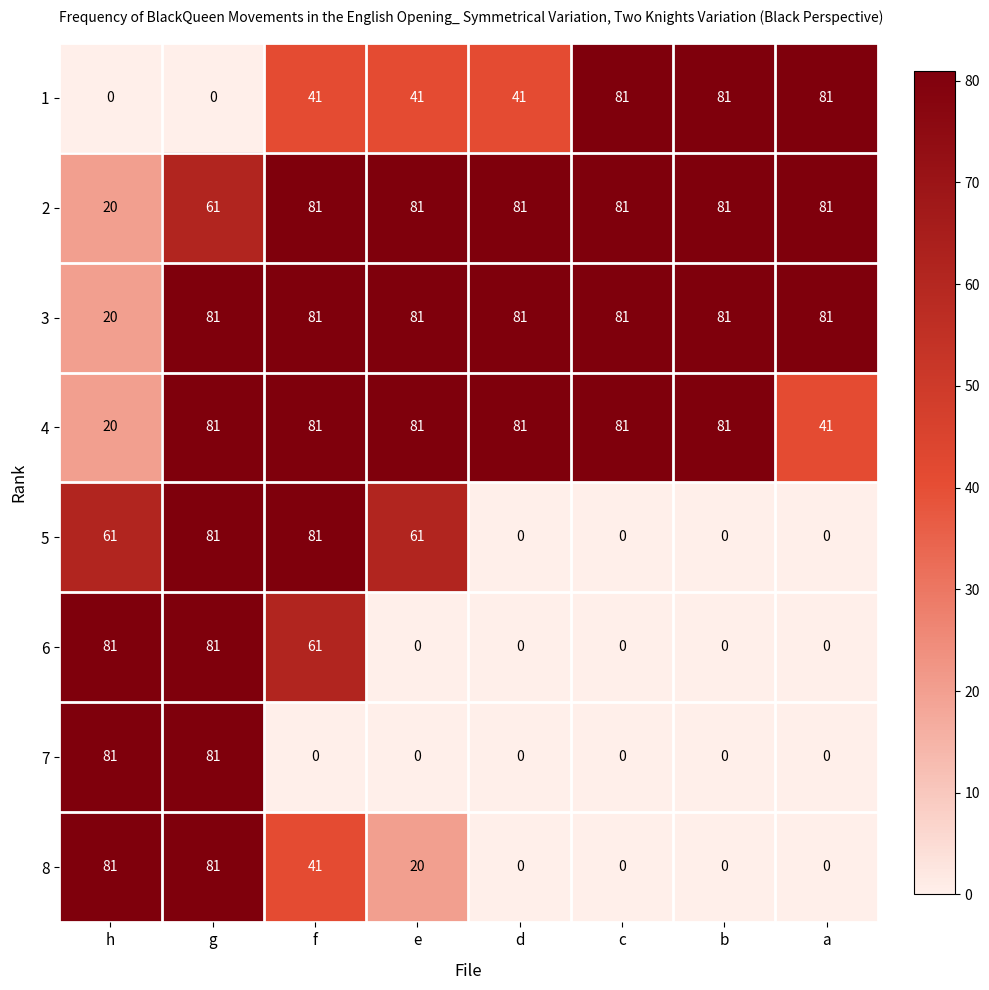

At which category is the sum across all series the highest?

g